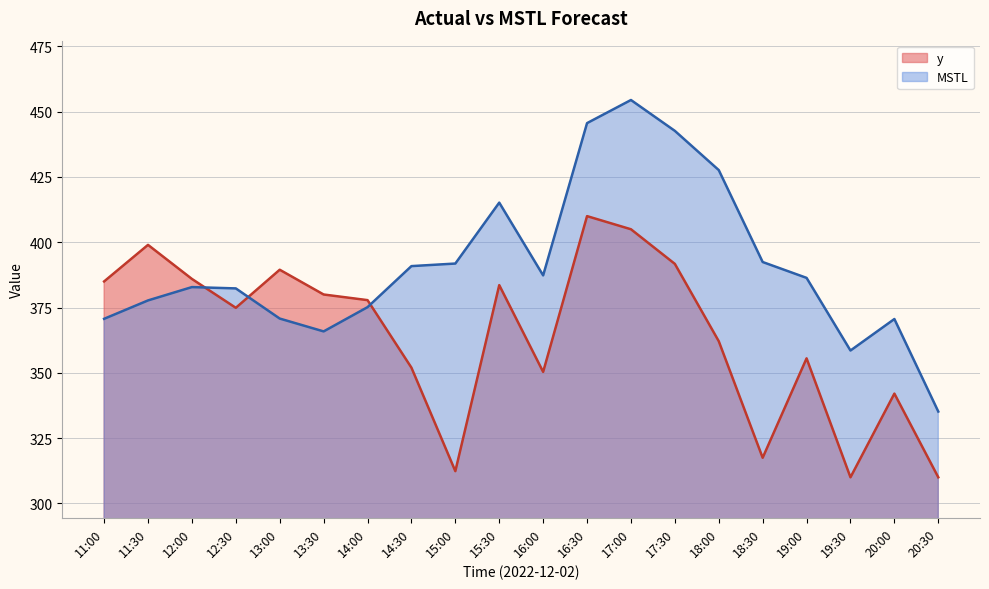

What is the sum of the MSTL values at 20:00 and 19:30?

729.2